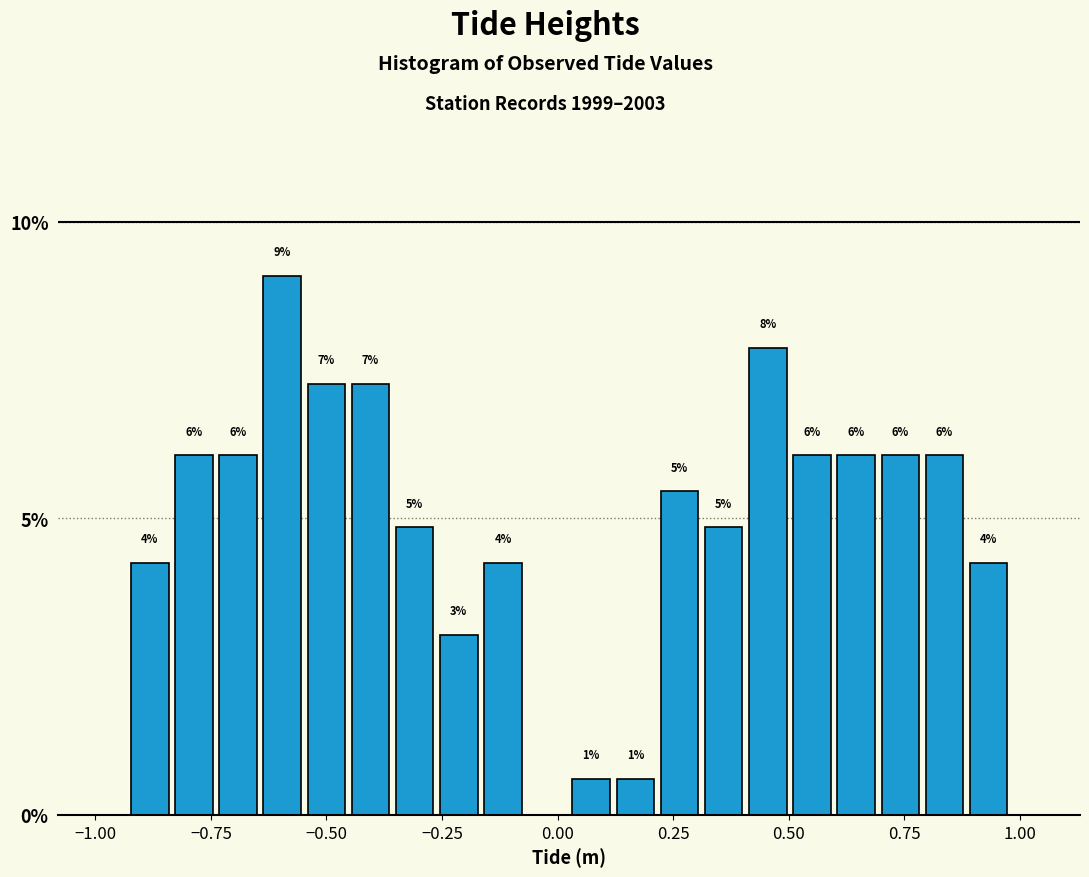

Around what value on the x-axis is the tallest bar? Give the approximate position of its centre, as read against the axis.

-0.60